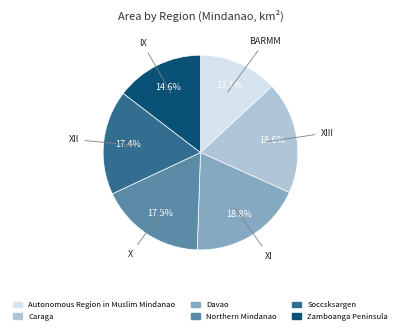

How many segments does this pie chart have?

6